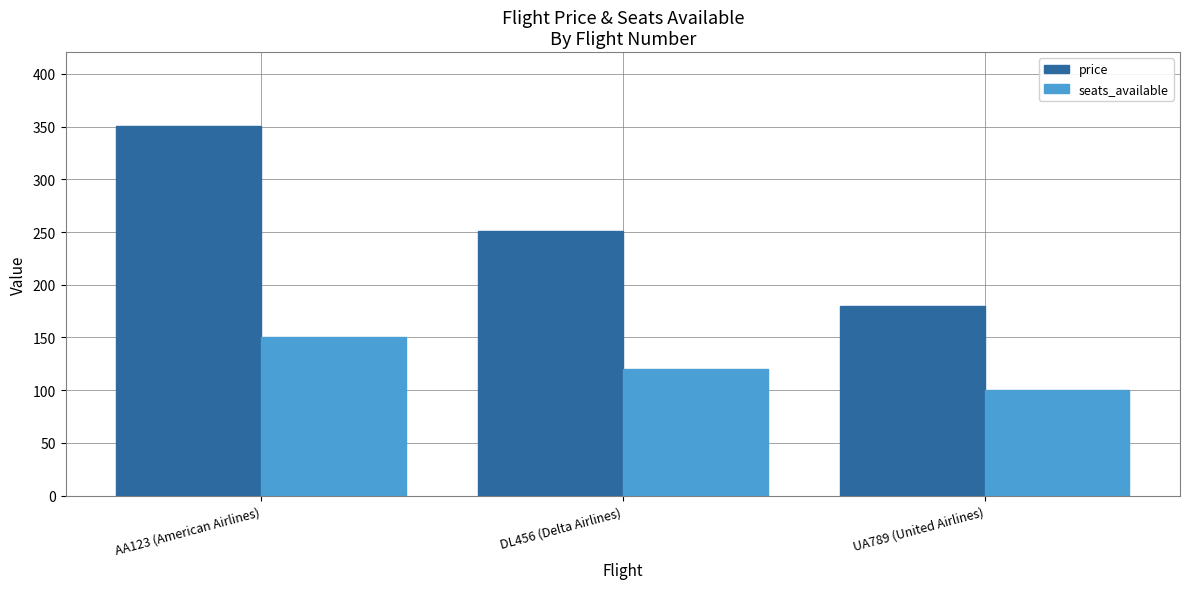

What is the lowest value of the seats_available series?

100.0